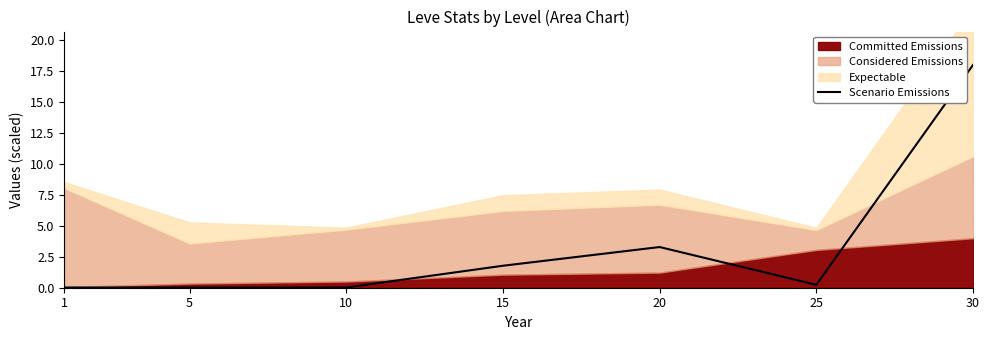

Which label corresponds to the largest value in the chart?

30